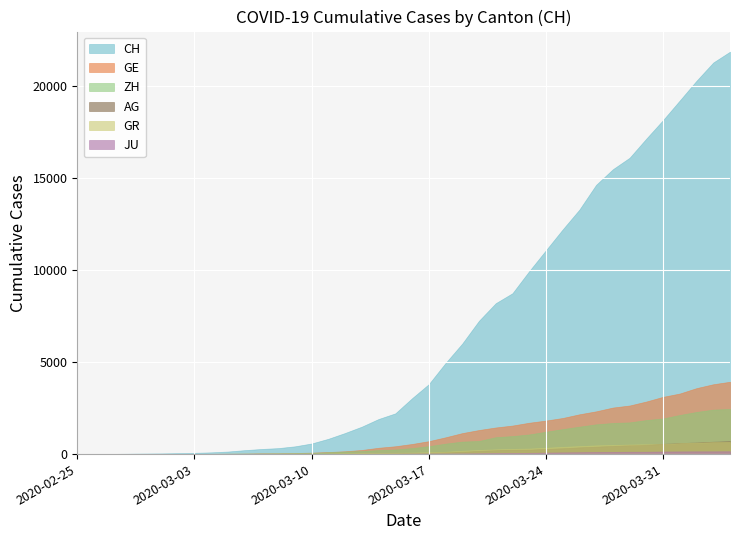

Reading left to right, what are all the values shown in this chart?

CH: 0=0	1=5	2=9	3=19	4=31	5=37	6=53	7=68	8=95	9=139	10=214	11=277	12=324	13=421	14=576	15=831	16=1146	17=1490	18=1905	19=2211	20=3032	21=3796	22=4945	23=6002	24=7240	25=8194	26=8736	27=9935	28=11069	29=12200	30=13278	31=14625	32=15470	33=16094	34=17135	35=18141	36=19207	37=20278	38=21267	39=21855
GE: 0=0	1=1	2=1	3=4	4=8	5=9	6=10	7=13	8=15	9=20	10=29	11=42	12=44	13=59	14=79	15=112	16=153	17=224	18=343	19=425	20=549	21=701	22=911	23=1139	24=1307	25=1445	26=1549	27=1703	28=1820	29=1960	30=2161	31=2322	32=2527	33=2638	34=2855	35=3109	36=3289	37=3582	38=3793	39=3928
ZH: 0=0	1=0	2=2	3=2	4=6	5=7	6=10	7=13	8=15	9=23	10=29	11=34	12=40	13=49	14=62	15=101	16=140	17=163	18=218	19=250	20=326	21=429	22=568	23=679	24=711	25=919	26=978	27=1067	28=1213	29=1357	30=1489	31=1616	32=1690	33=1722	34=1848	35=1936	36=2125	37=2289	38=2417	39=2450
AG: 0=0	1=1	2=1	3=1	4=3	5=4	6=7	7=7	8=10	9=11	10=12	11=14	12=14	13=15	14=18	15=20	16=27	17=30	18=33	19=43	20=56	21=69	22=96	23=134	24=175	25=223	26=235	27=245	28=283	29=318	30=367	31=407	32=444	33=485	34=506	35=554	36=596	37=631	38=673	39=702
GR: 0=0	1=2	2=2	3=6	4=6	5=6	6=9	7=9	8=12	9=14	10=16	11=17	12=18	13=18	14=22	15=31	16=43	17=53	18=56	19=71	20=84	21=101	22=128	23=182	24=226	25=258	26=284	27=300	28=343	29=393	30=433	31=474	32=495	33=519	34=535	35=547	36=592	37=622	38=649	39=657
JU: 0=0	1=0	2=1	3=1	4=1	5=1	6=1	7=2	8=2	9=4	10=4	11=5	12=5	13=7	14=7	15=7	16=12	17=17	18=18	19=19	20=25	21=29	22=32	23=36	24=44	25=54	26=61	27=69	28=82	29=92	30=100	31=114	32=119	33=127	34=128	35=140	36=145	37=149	38=149	39=154